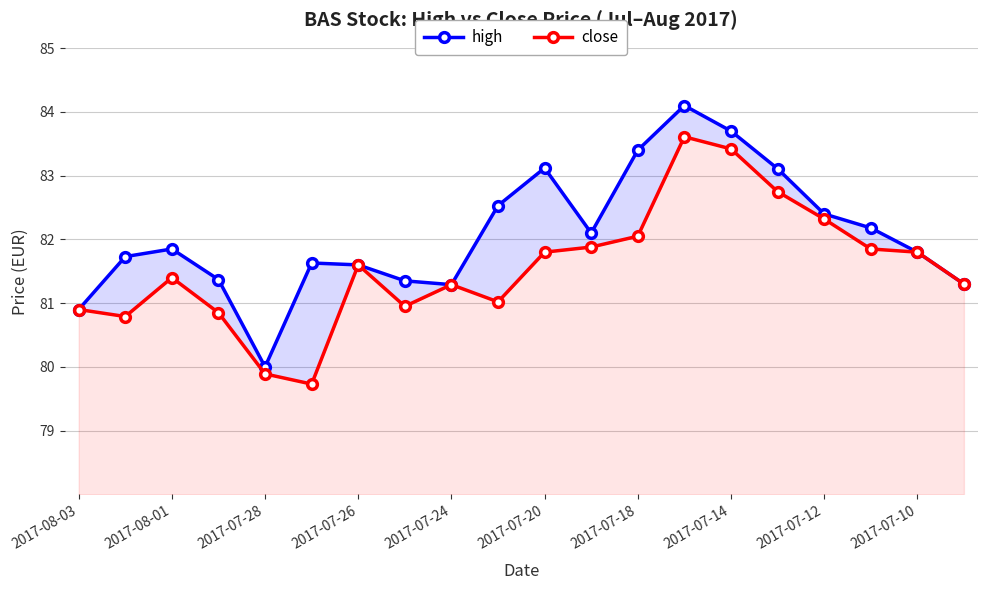

At which label does high first exceed 81?

2017-08-01